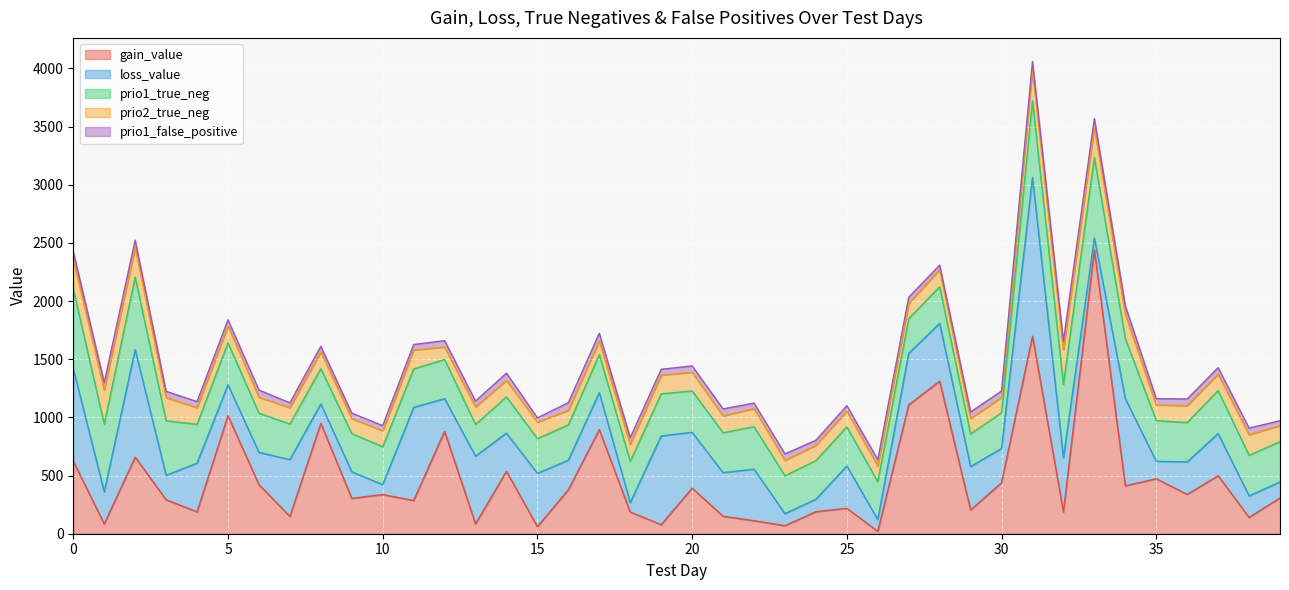

Which series ends up on top after the final intersection of gain_value and prio1_false_positive?

gain_value